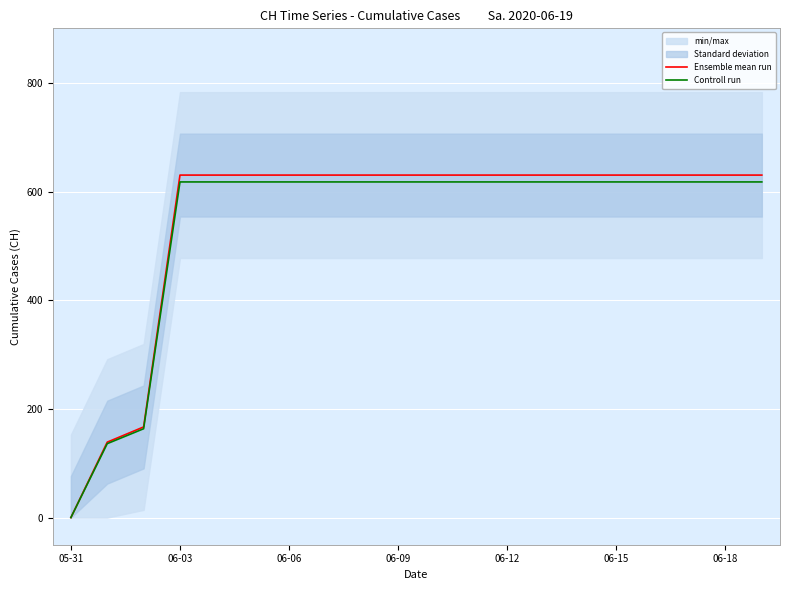

What is the value of the Ensemble mean run point at the 15th from the left?

631.0